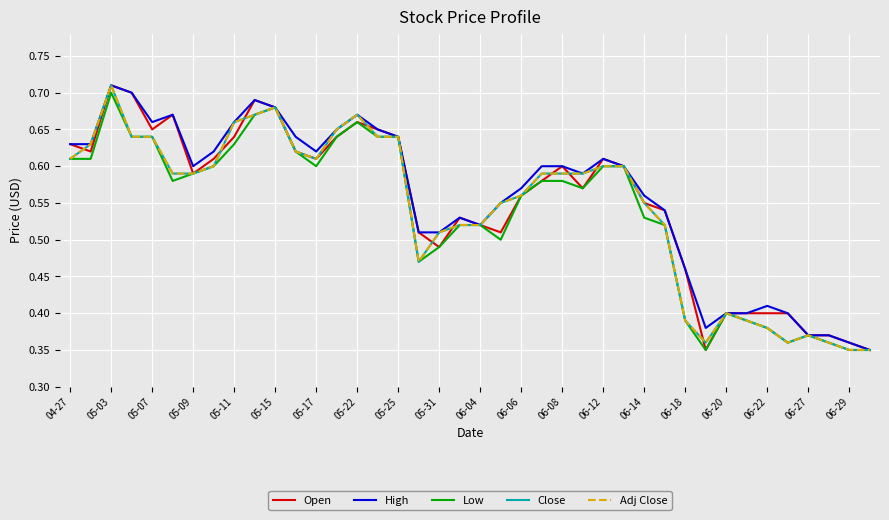

Is this an area chart (filled region under the line)?

No